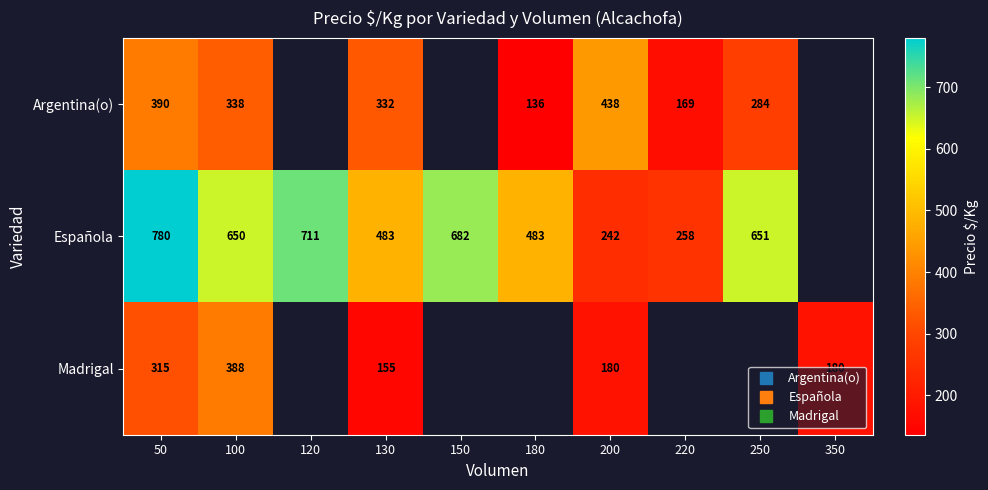

Which has a higher value, 150 or 120?

120